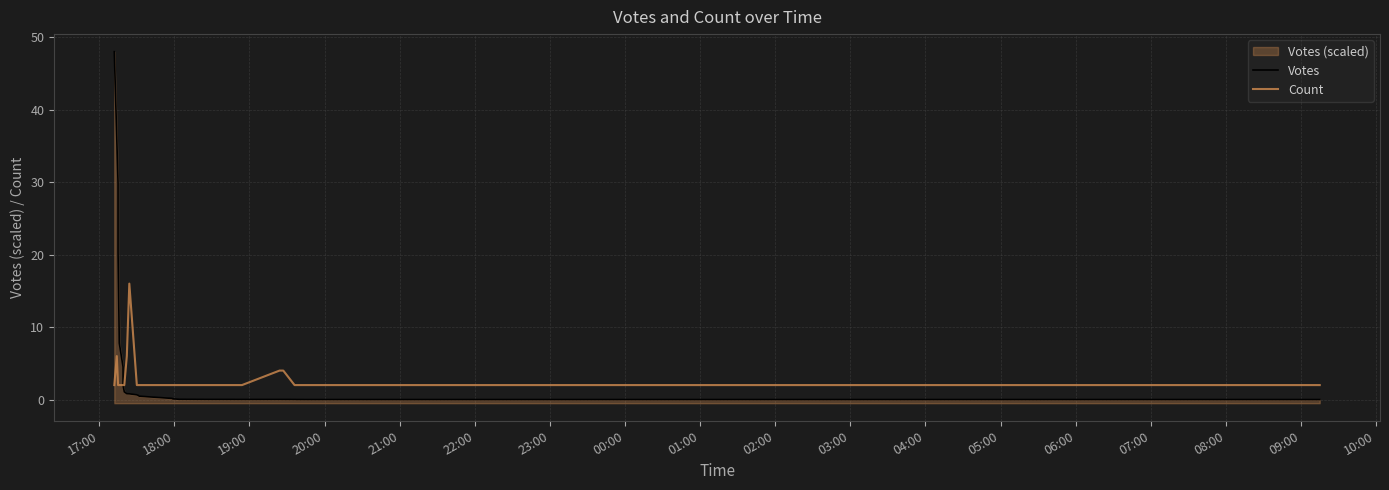

How many values in Votes are above zero?

34